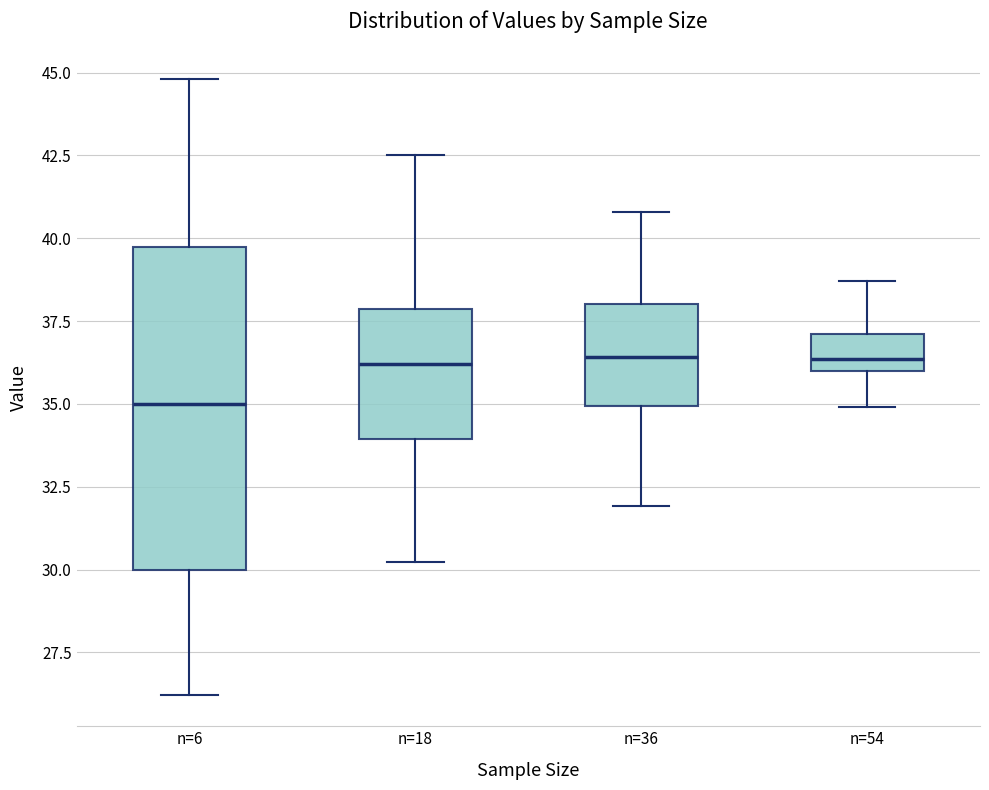

Reading left to right, read every box against the y-axis: the position of its median line, the range the box covers, and the ends of its whiskers. The values are not printed on the chart, so give them approximately, as read against the axis.

n=6: median 35.0, box 30.0 to 40.0, whiskers 26.0 to 45.0
n=18: median 36.0, box 34.0 to 38.0, whiskers 30.0 to 42.5
n=36: median 36.5, box 35.0 to 38.0, whiskers 32.0 to 41.0
n=54: median 36.5, box 36.0 to 37.0, whiskers 35.0 to 38.5